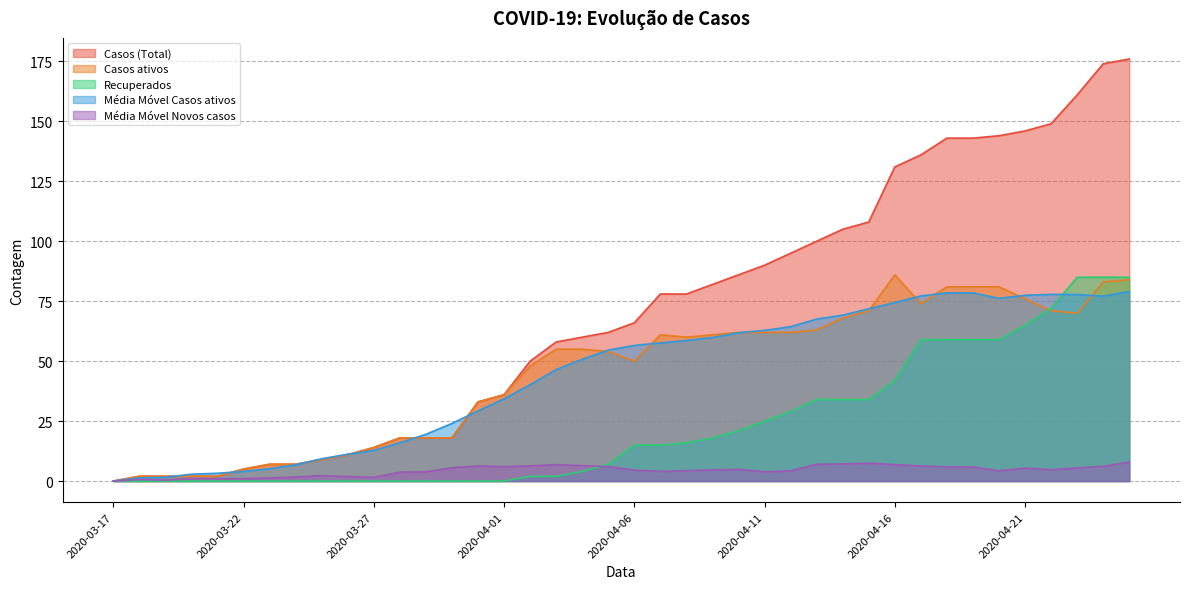

At how many categories does at least one series exceed 23?

27